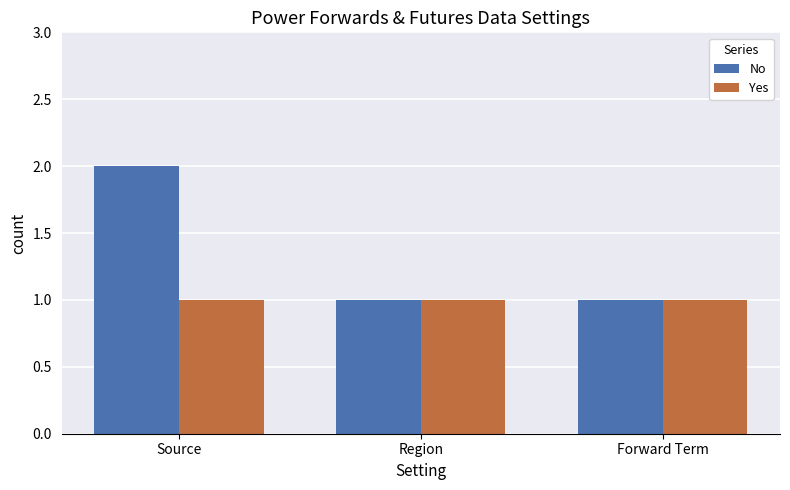

What is the sum of the No values at Forward Term and Source?

3